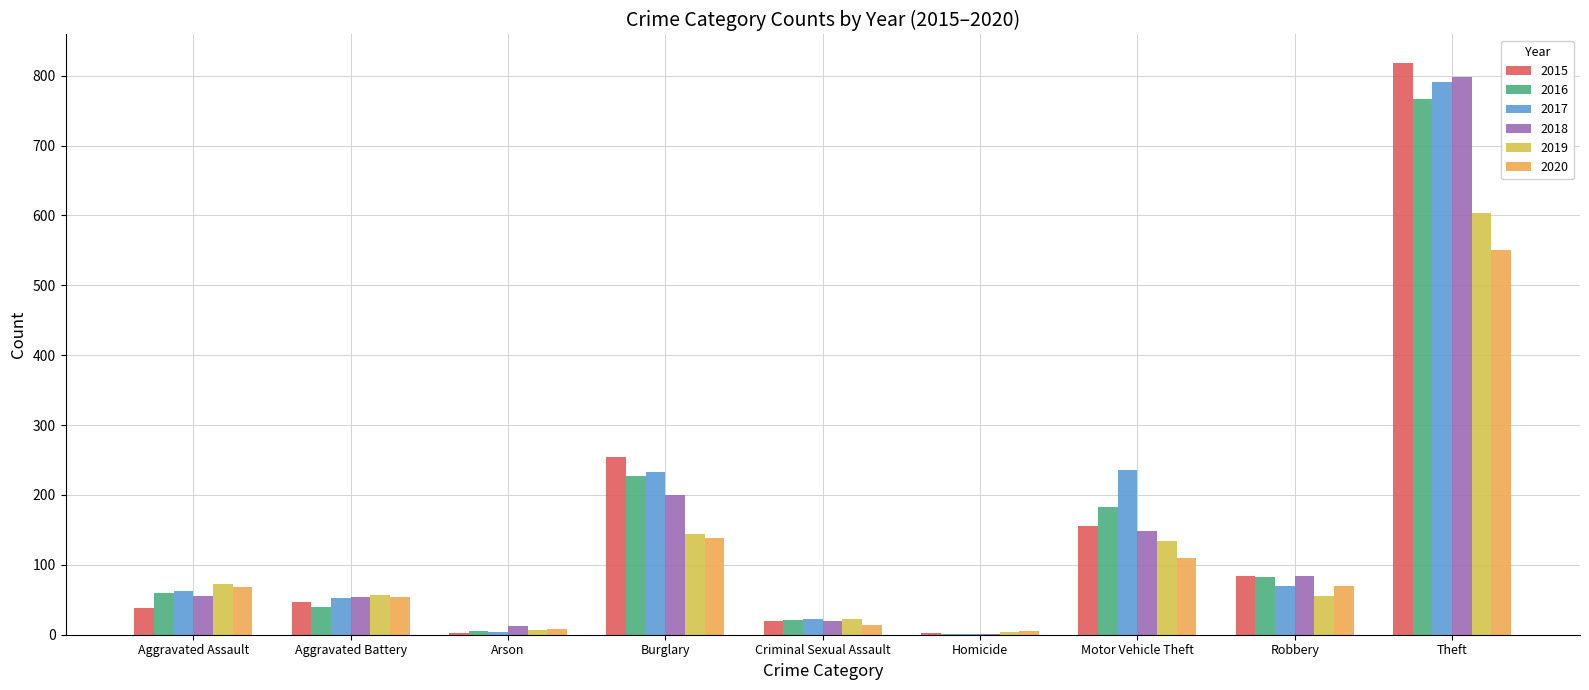

Does the chart contain stacked bars?

No